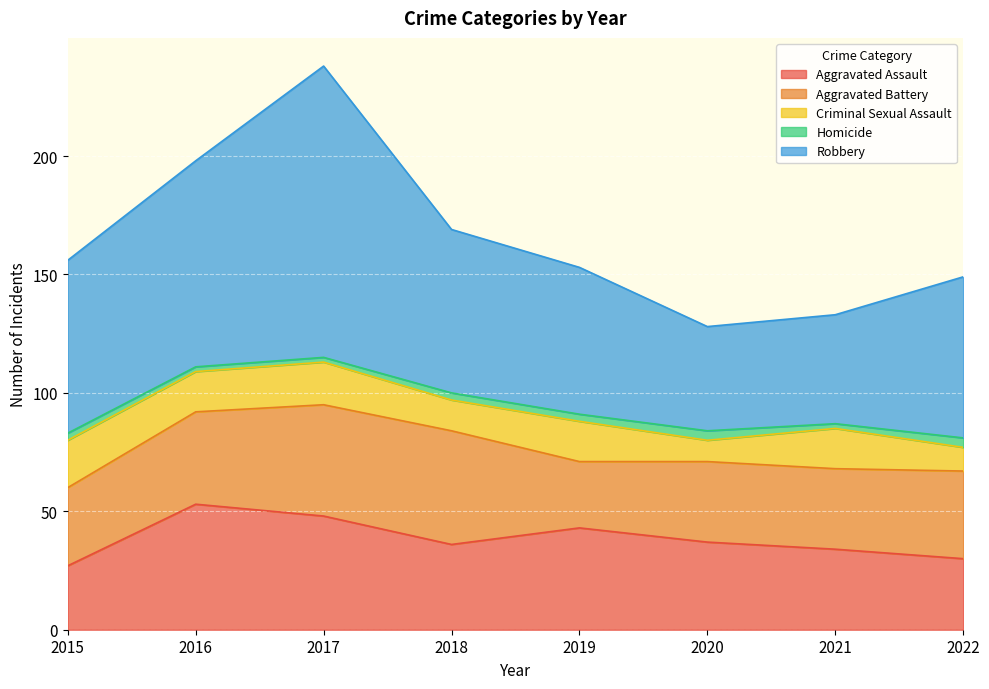

At how many categories does at least one series exceed 110?

1